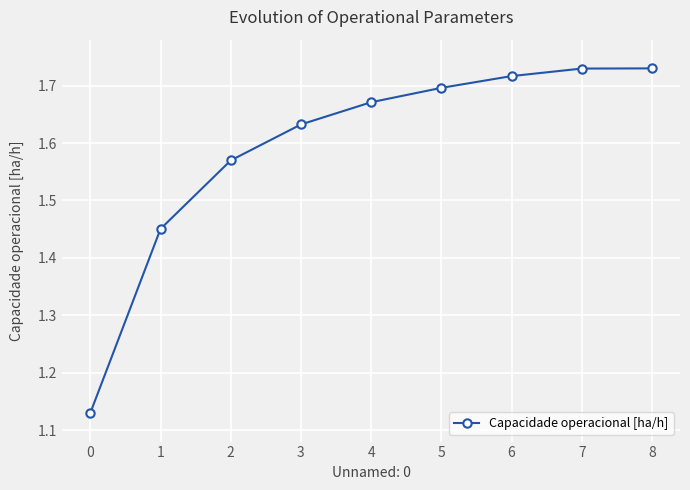

What is the difference between the maximum and minimum values?

0.6